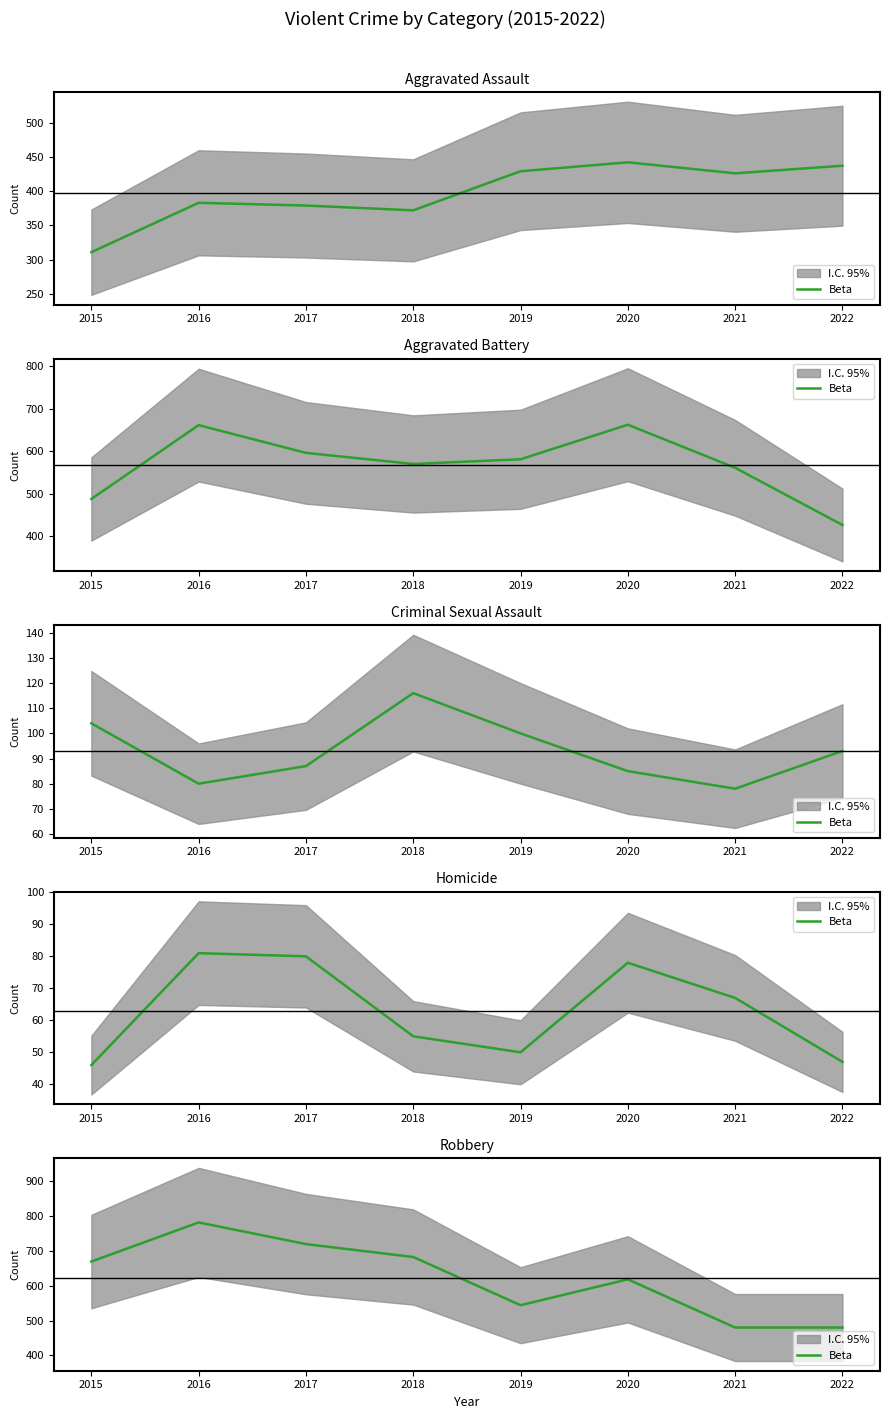

What is the value of the 1st point from the left?

669